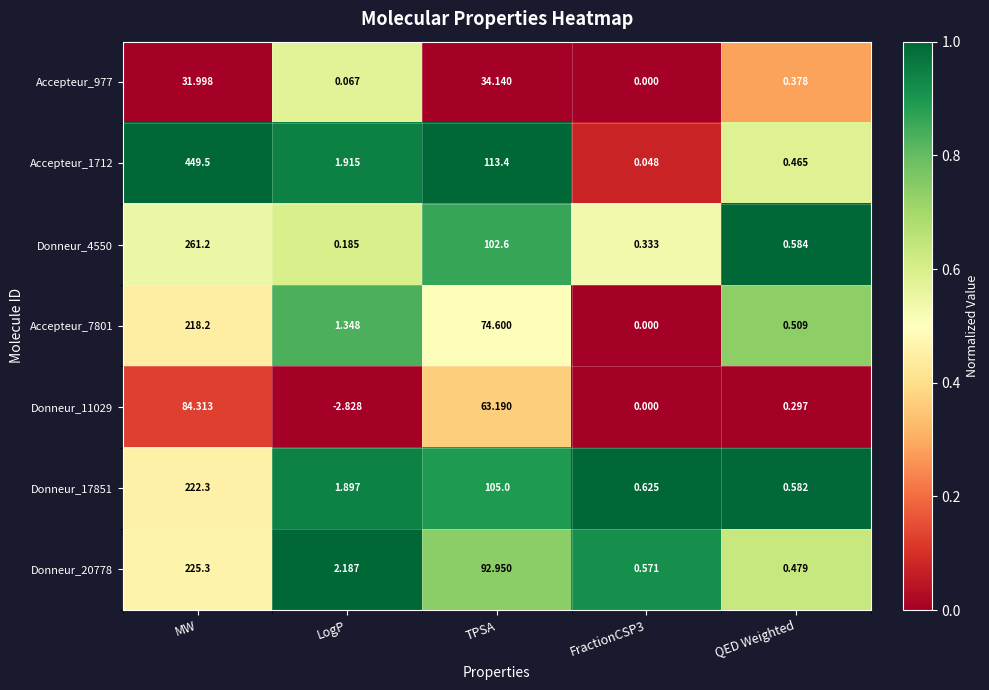

At MW, list the series in order from largest to smallest.

Accepteur_1712, Donneur_4550, Donneur_20778, Donneur_17851, Accepteur_7801, Donneur_11029, Accepteur_977